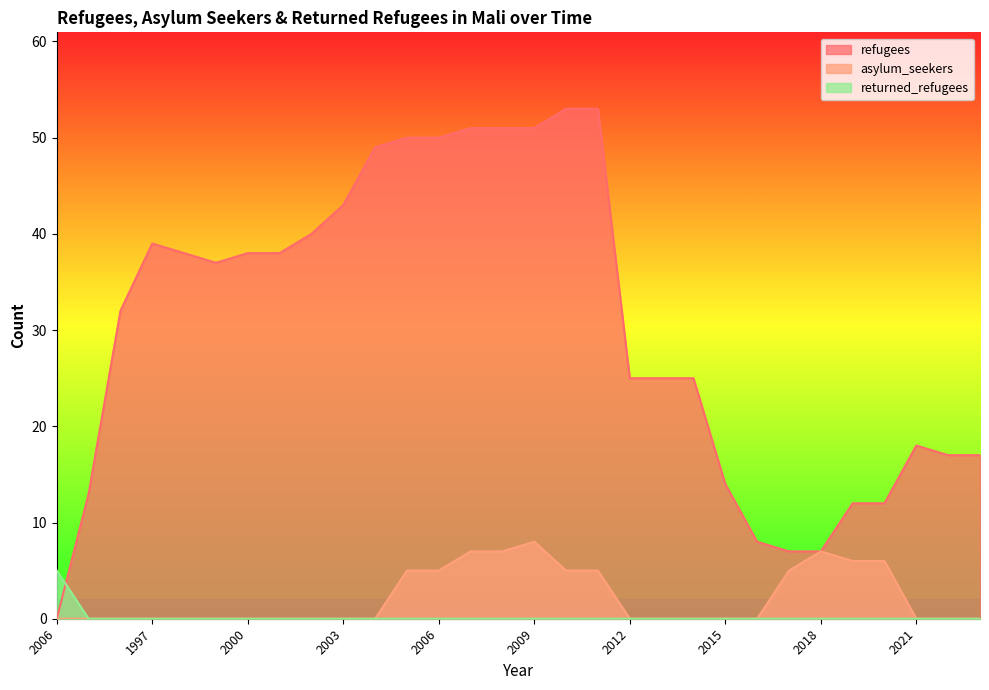

True or false: asylum_seekers and refugees intersect in this chart.

False